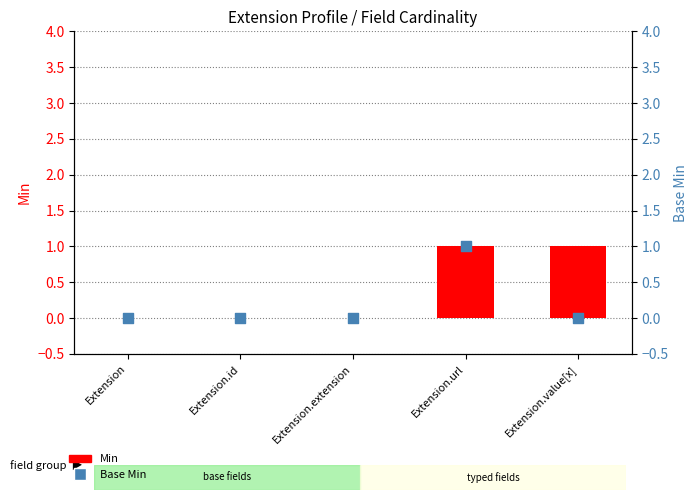

Is the value of Base Min at Extension greater than the value of Min at Extension?

No